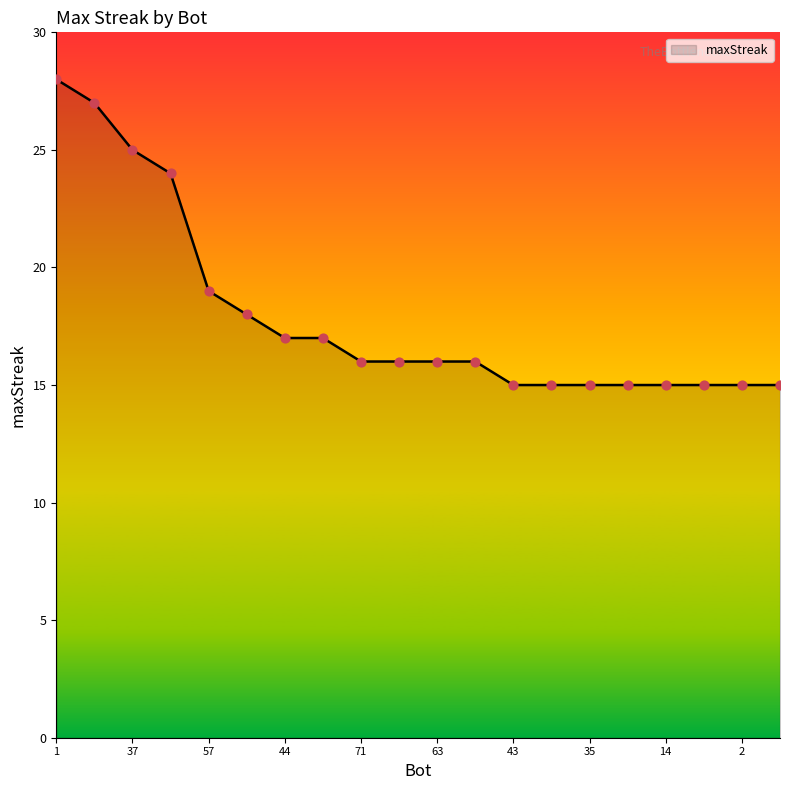

What is the maximum value shown in the chart?

28